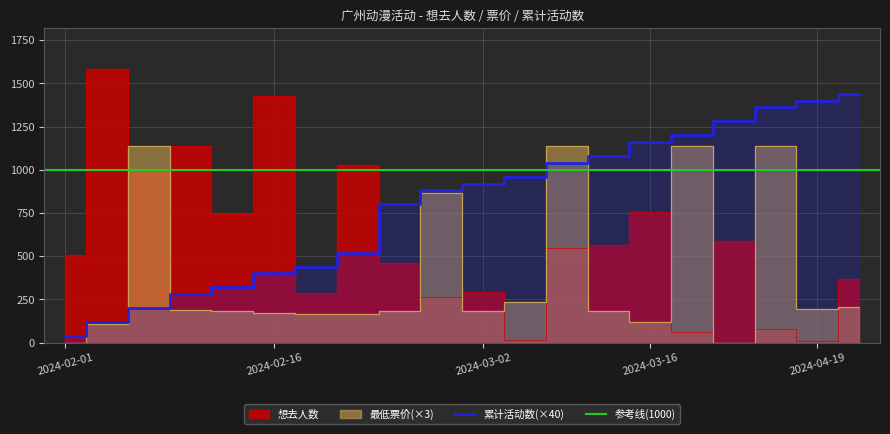

Between 2024-02-14 and 2024-04-20, which series saw the biggest shift?

活动数量累计